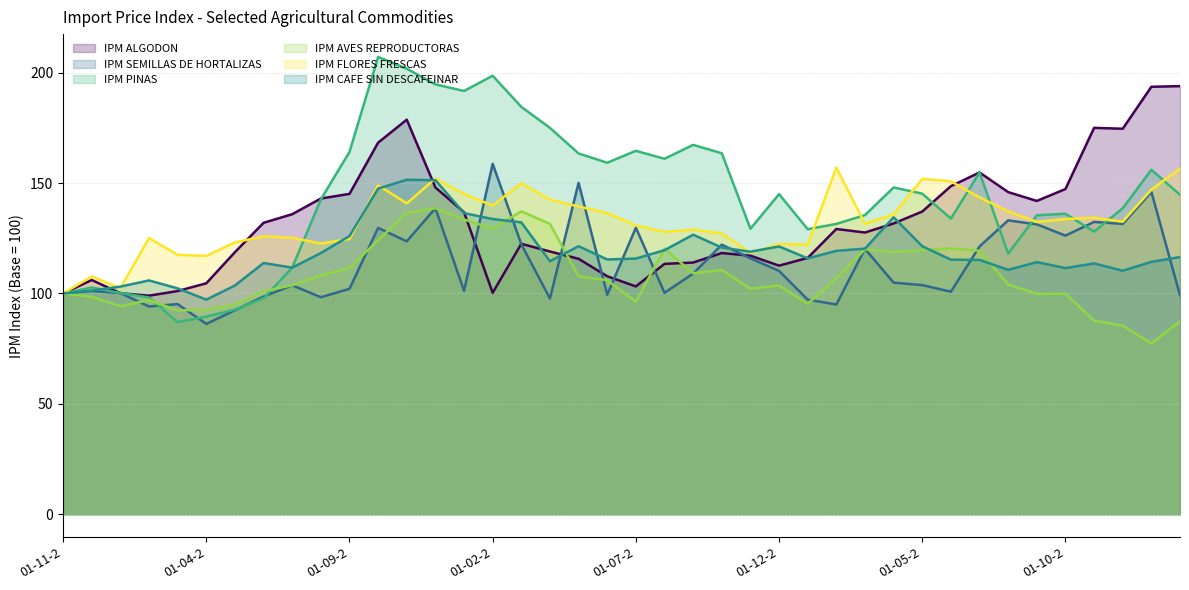

Which series has the largest range (max minus min)?

IPM PINAS